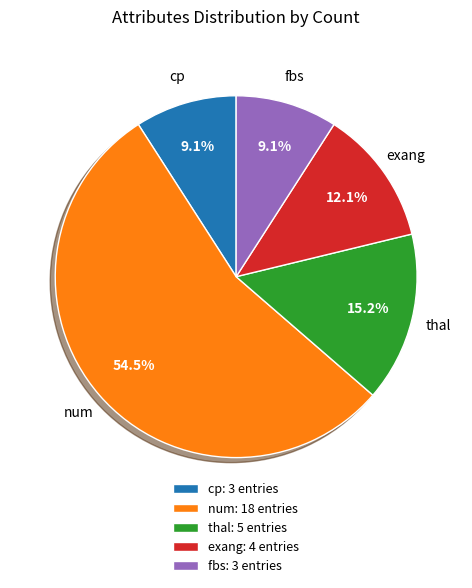

Between exang: 4 entries and num: 18 entries, which is larger?

num: 18 entries